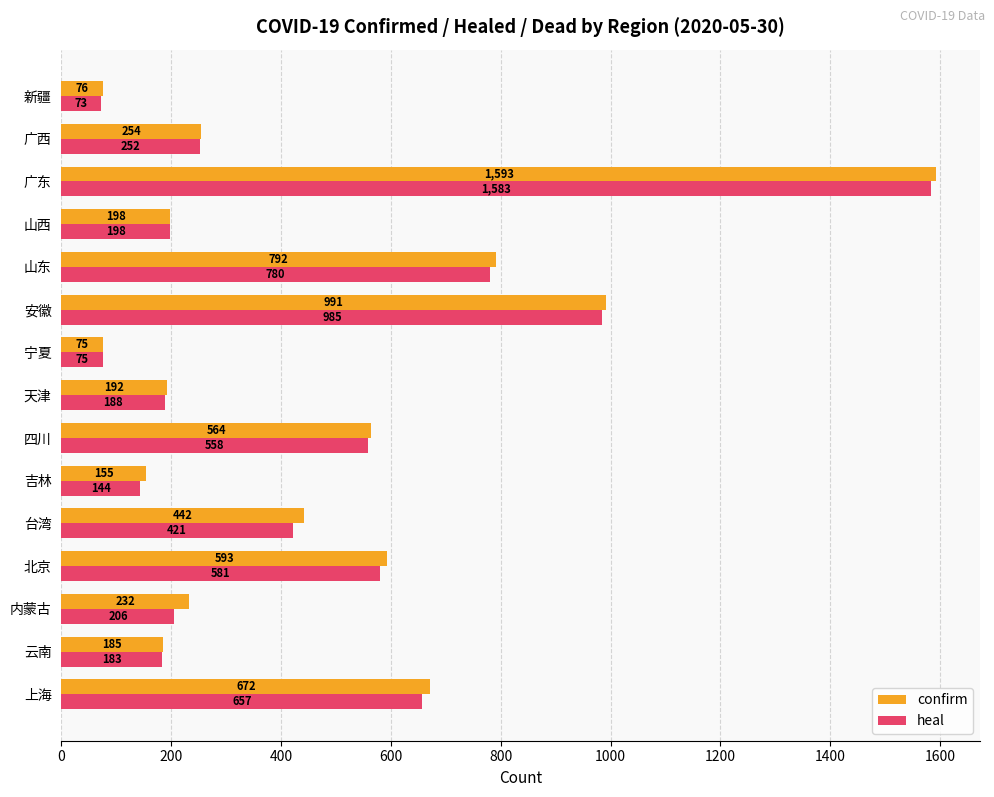

What is the average value of the confirm series?

468